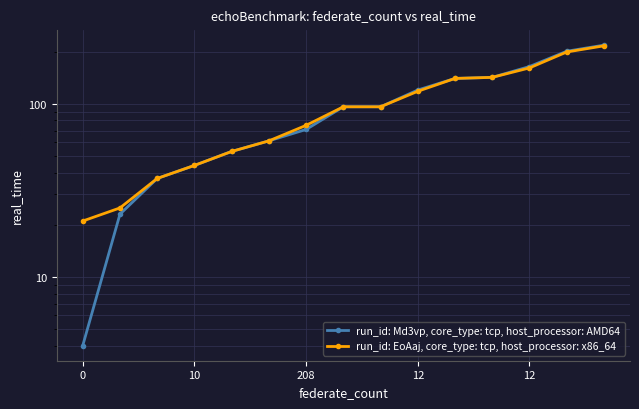

List the series in order of their overall mean, highest first.

run_id: EoAaj, core_type: tcp, host_processor: x86_64, run_id: Md3vp, core_type: tcp, host_processor: AMD64